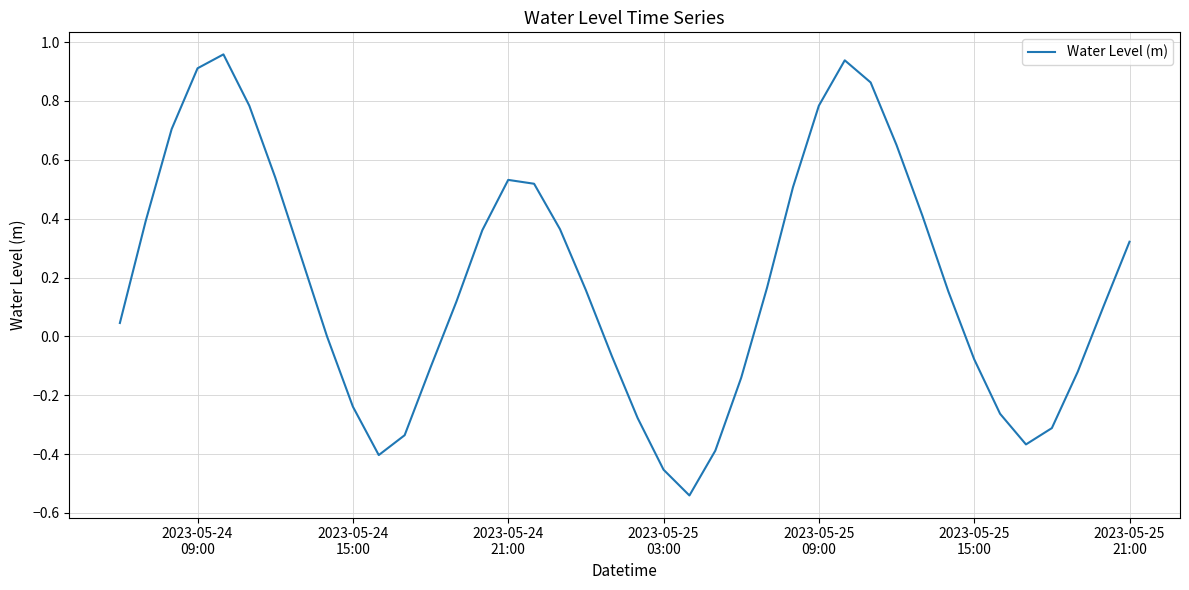

How many interior local valleys (lower than both neighbors) does the data have?

3